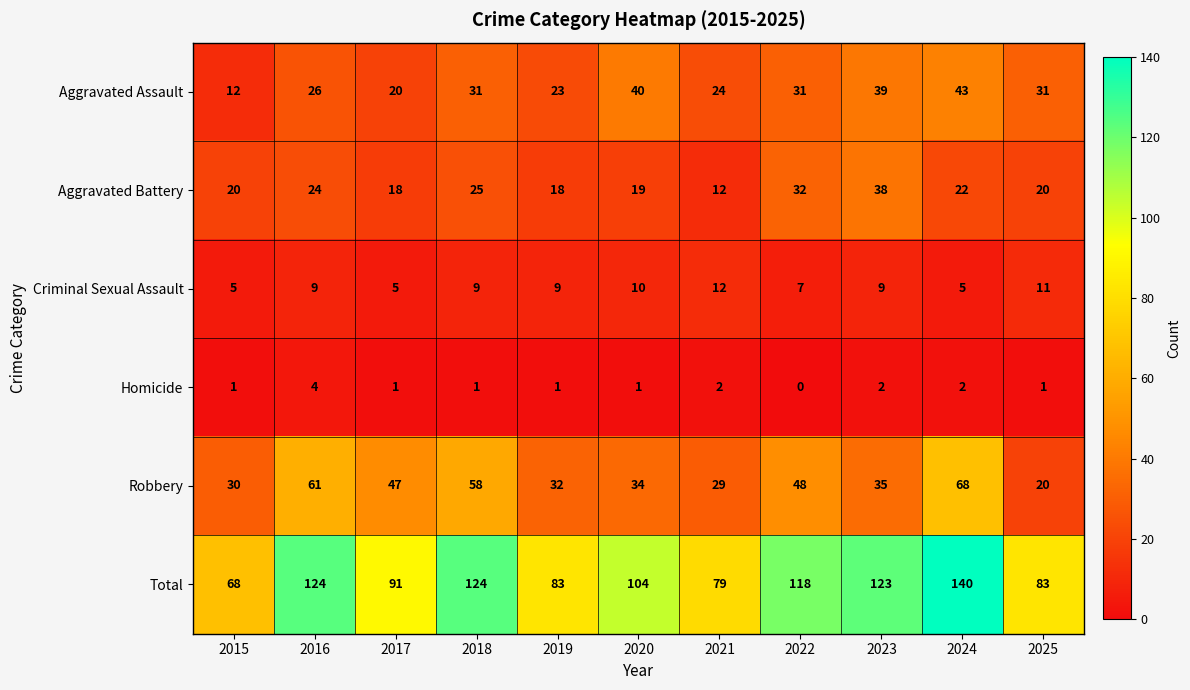

Read the Aggravated Assault value at 2024.

43